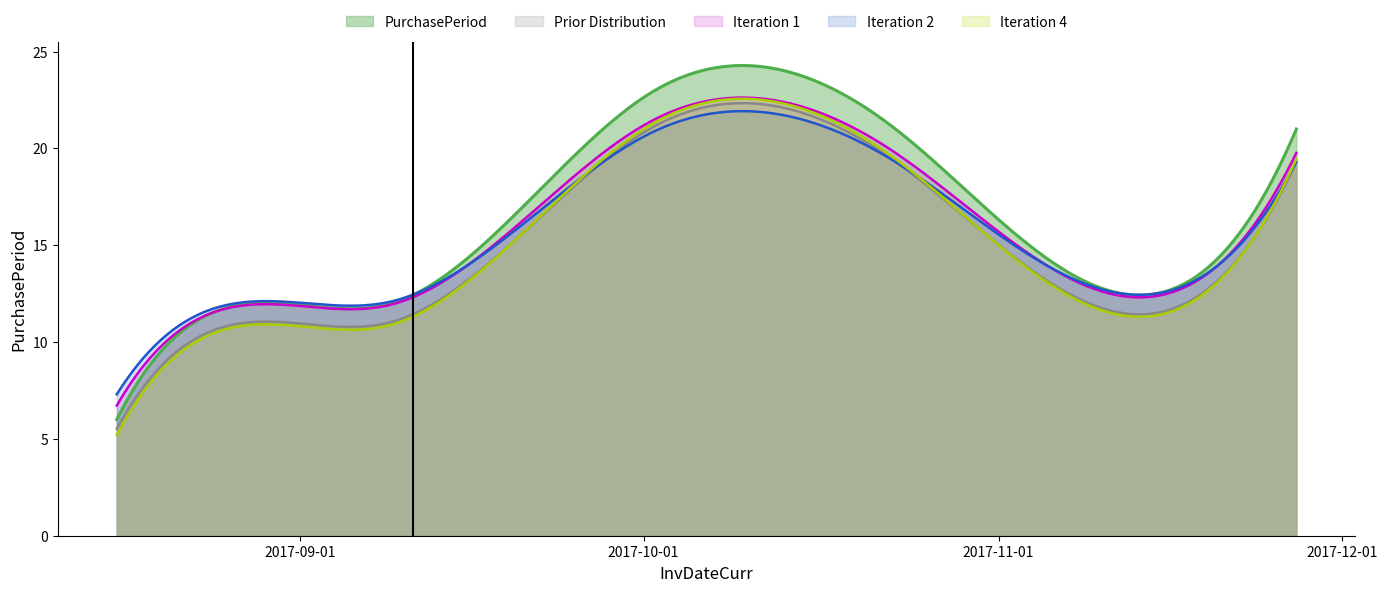

What is the value of the 2nd point from the left?

12